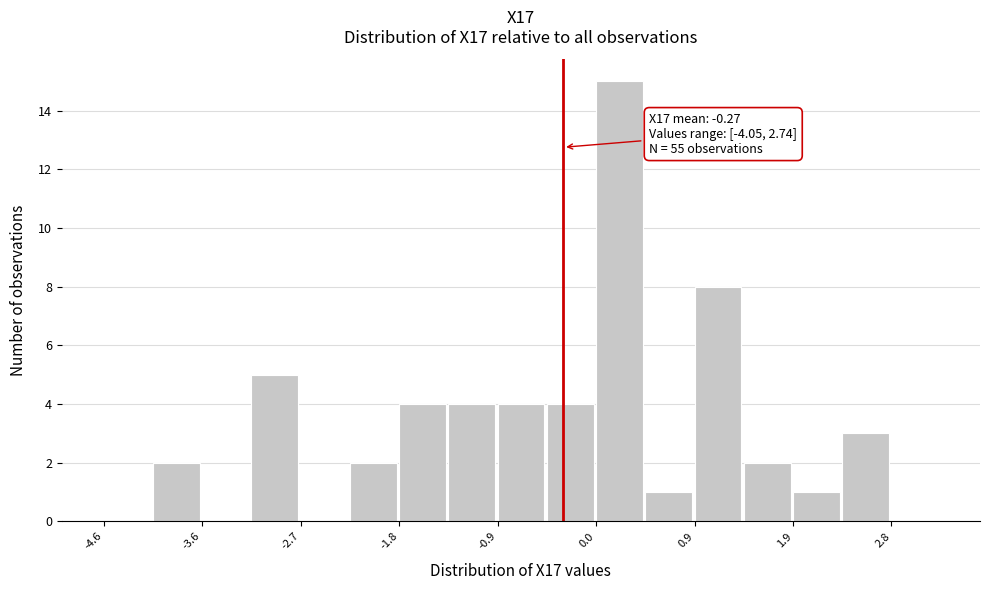

Over which range of the x-axis is the bar tallest?

0.0 to 0.5